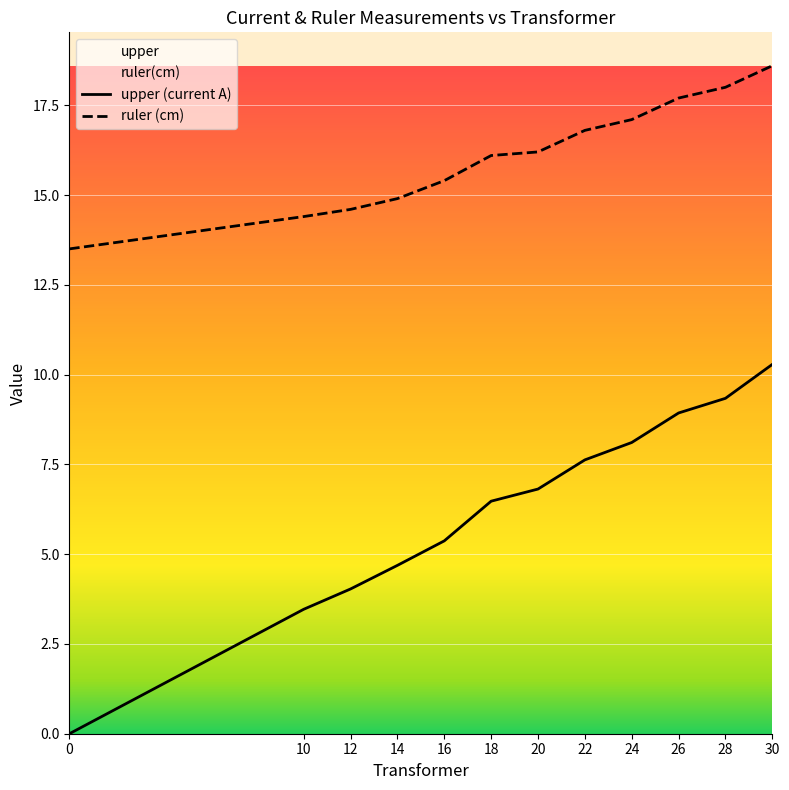

Which series changed the most between 26 and 28?

upper (current A)